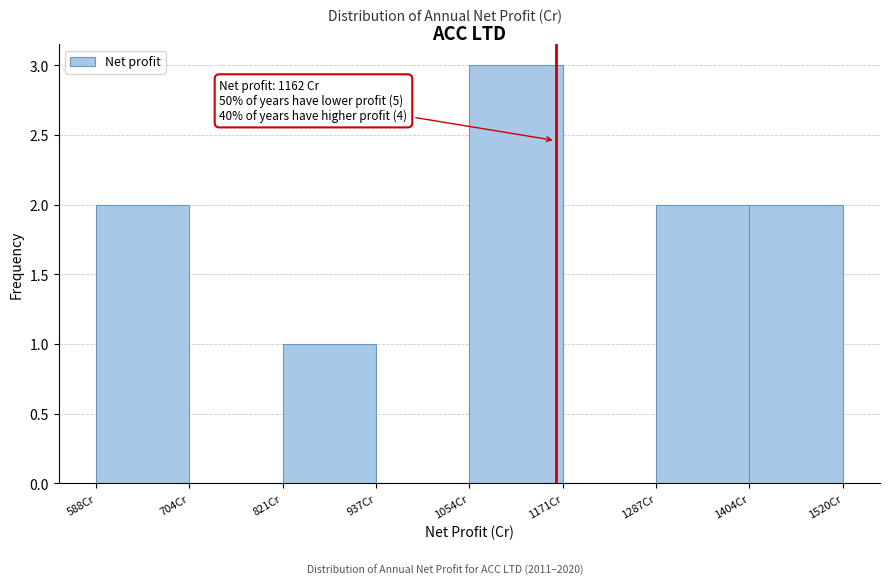

Over which range of the x-axis is the bar tallest?

1060 to 1180